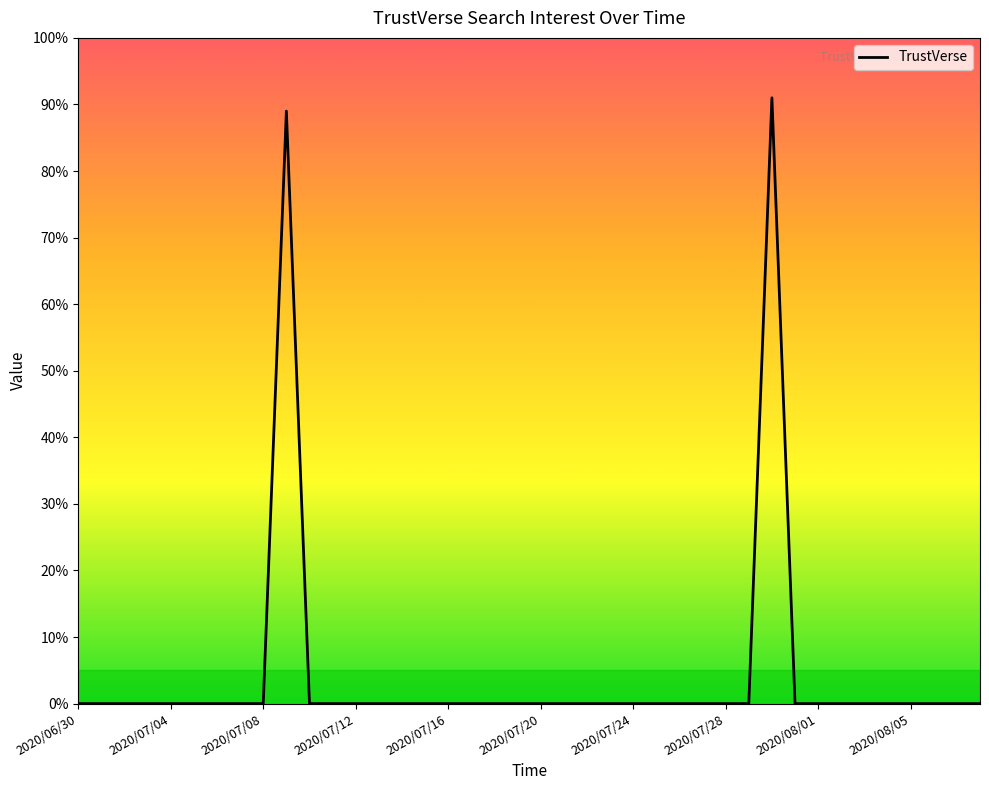

What is the greatest value displayed?

91